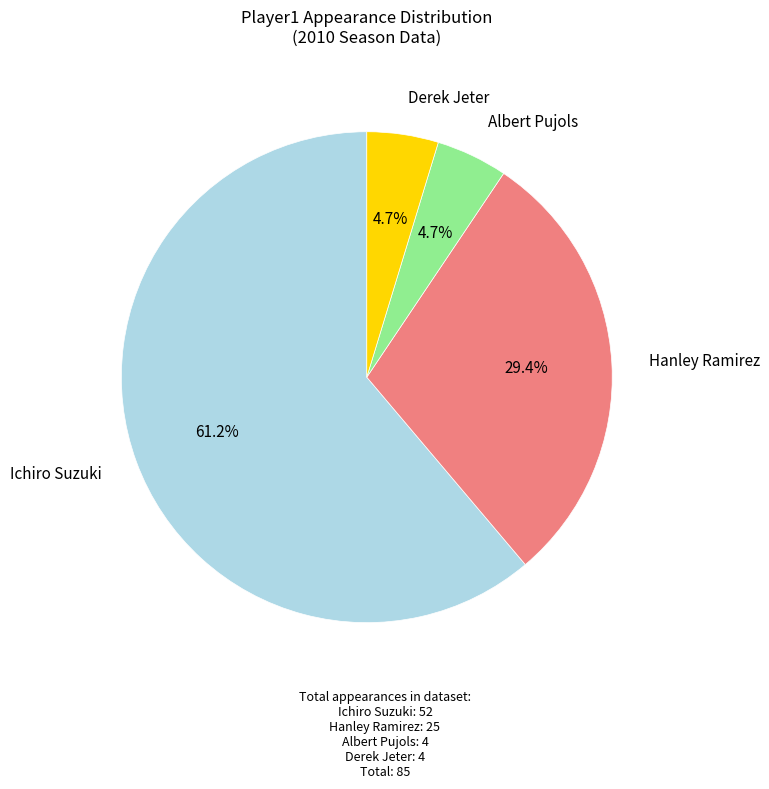

What is the largest slice in the pie chart?

Ichiro Suzuki